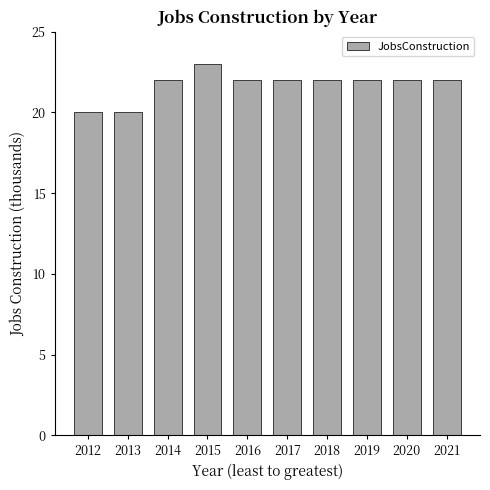

What is the difference between the values at 2012 and 2015?

3